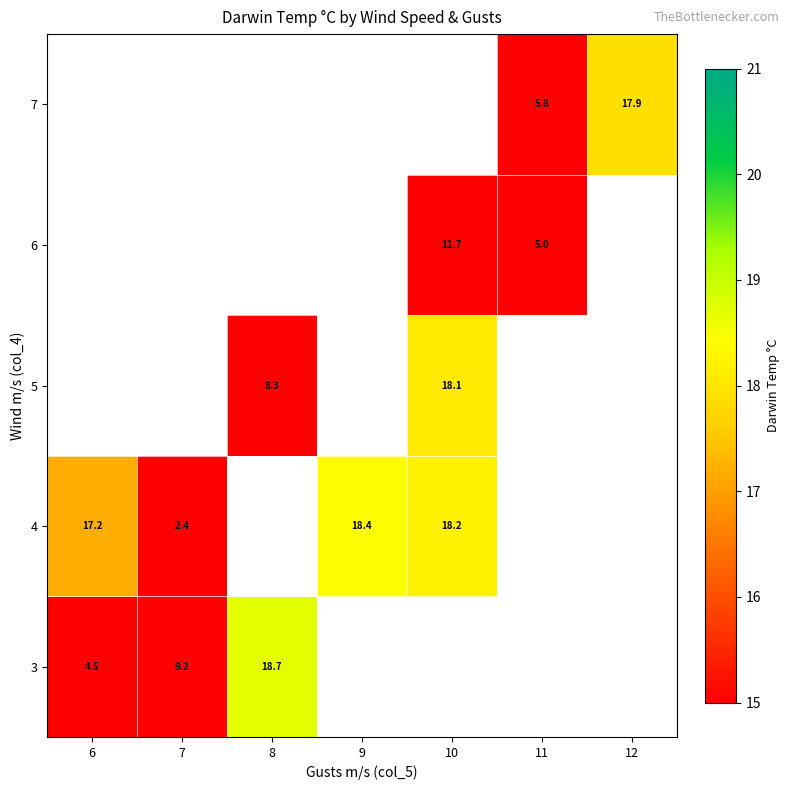

Is the value of 4 at 9 greater than the value of 3 at 7?

Yes